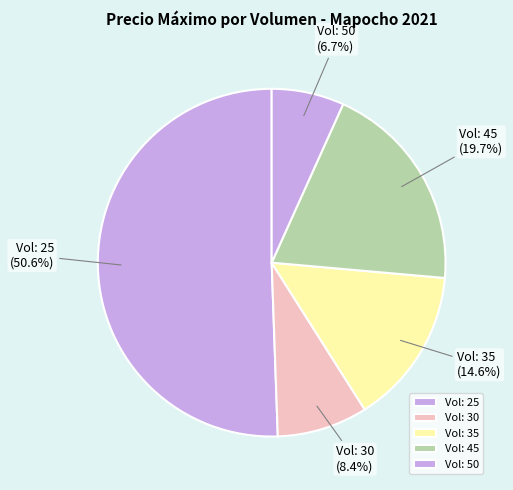

Approximately how many times larger is the value at Vol: 45 compared to Vol: 50?

2.9